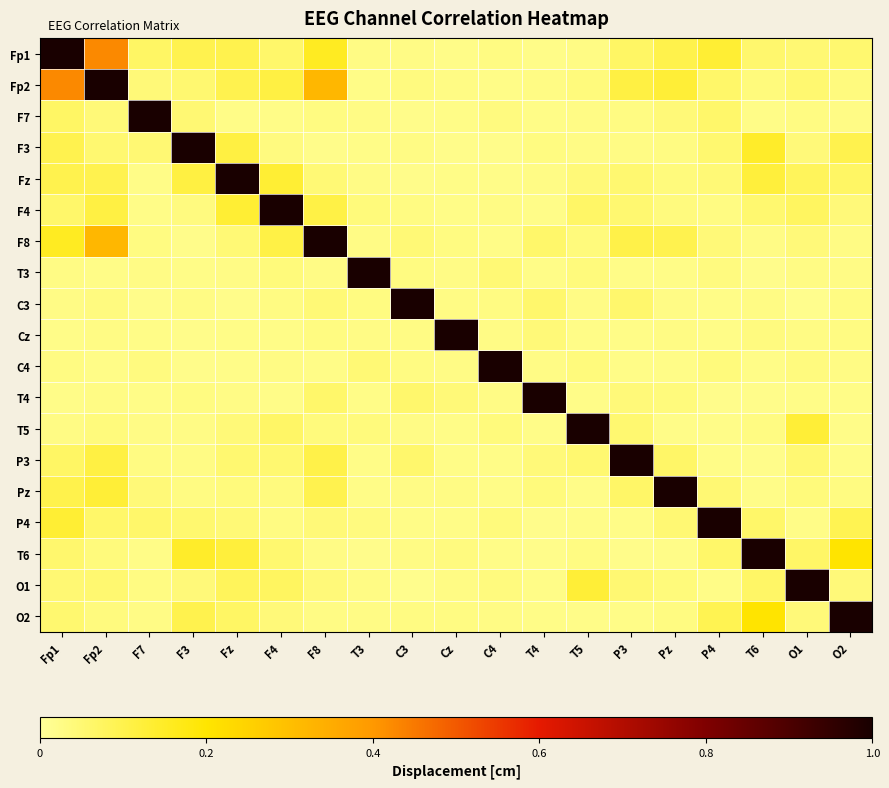

At how many categories does at least one series exceed 0?

19